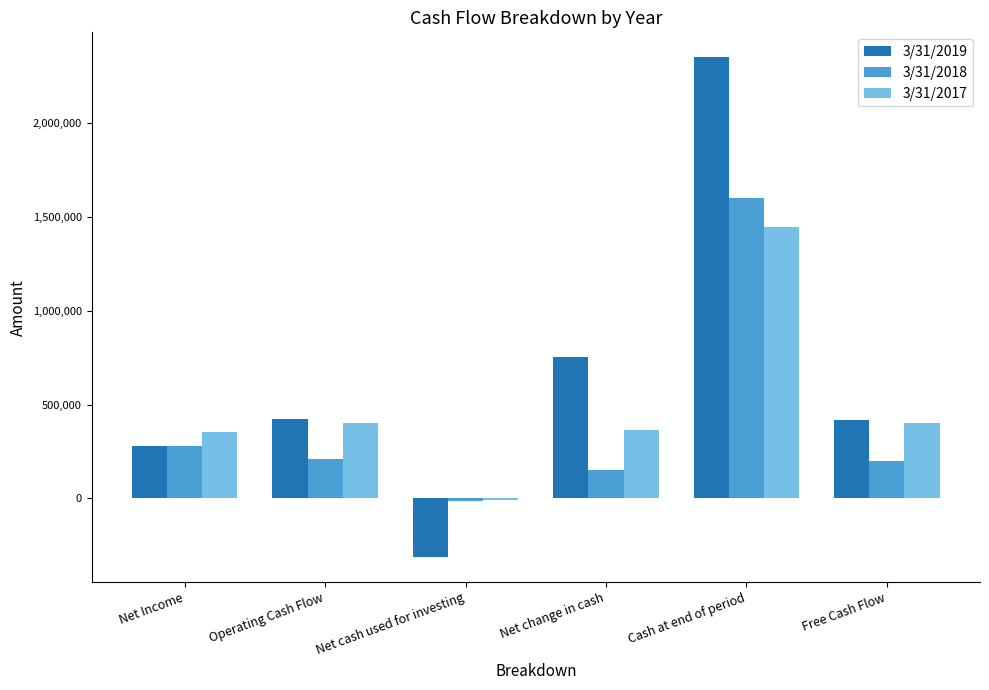

How many groups of bars are there?

6